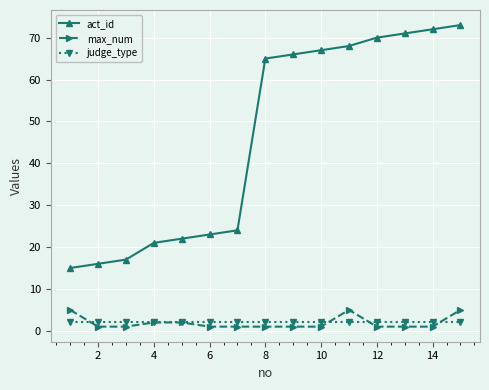

Reading left to right, transcribe all the data shown in this chart.

act_id: 15	16	17	21	22	23	24	65	66	67	68	70	71	72	73
max_num: 5	1	1	2	2	1	1	1	1	1	5	1	1	1	5
judge_type: 2	2	2	2	2	2	2	2	2	2	2	2	2	2	2